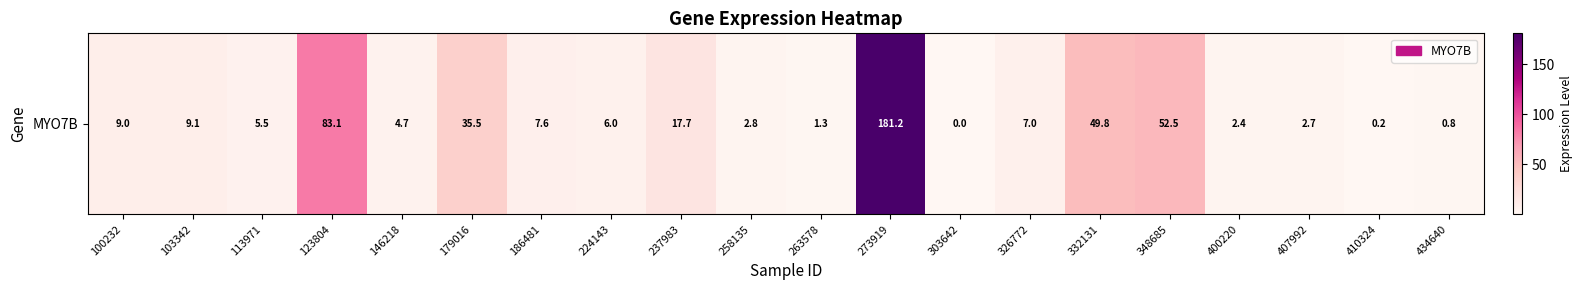

Reading left to right, extract all data points from this chart.

9.0	9.1	5.5	83.1	4.7	35.5	7.6	6.0	17.7	2.8	1.3	181.2	0.0	7.0	49.8	52.5	2.4	2.7	0.2	0.8